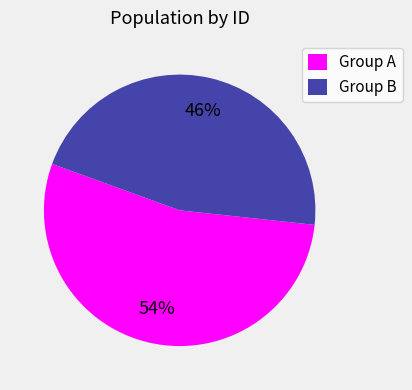

The Group B slice represents 55% of the pie. True or false?

False